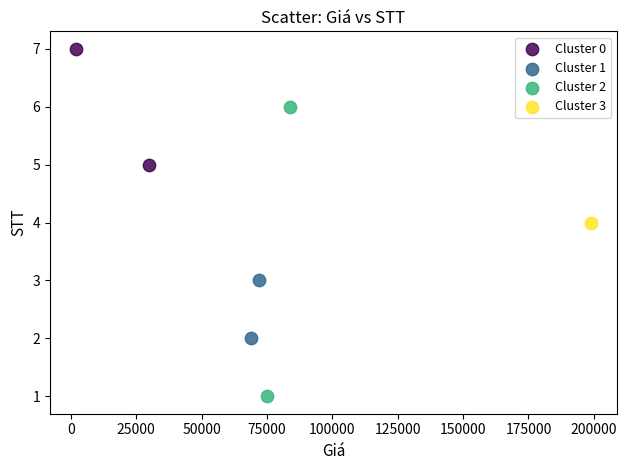

Which series reaches the minimum Y coordinate?

Cluster 2